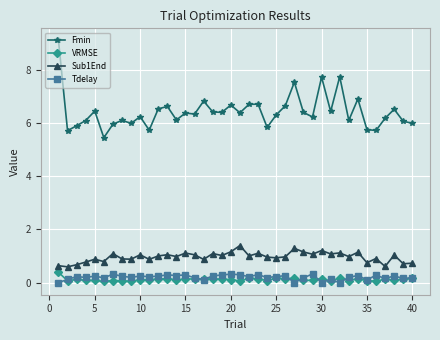

How many categories are shown in the chart?

40